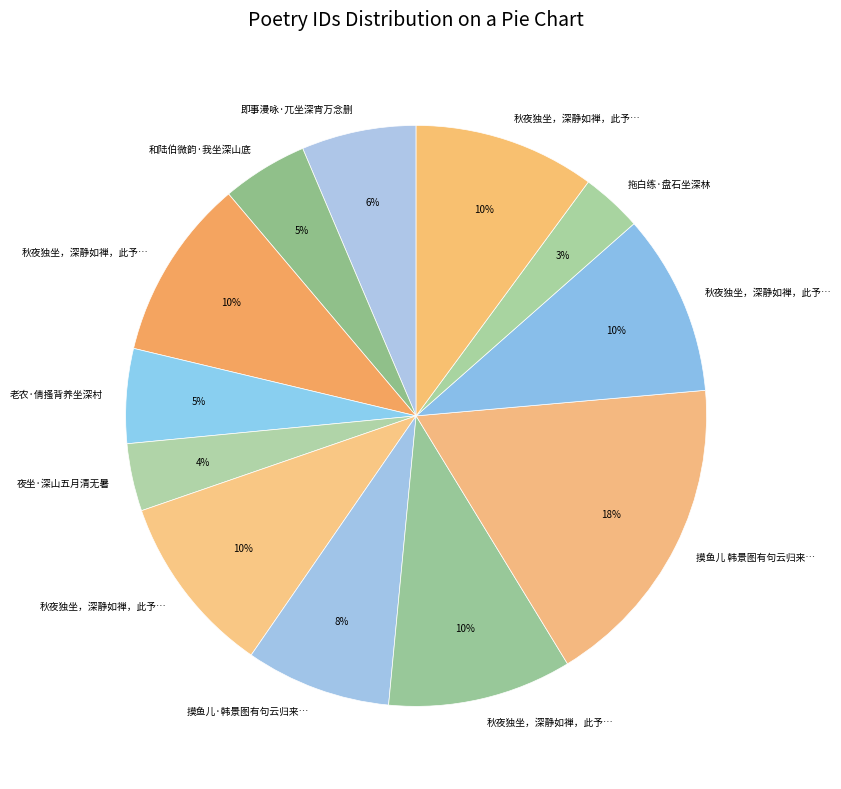

Count the number of slices in the pie.

12